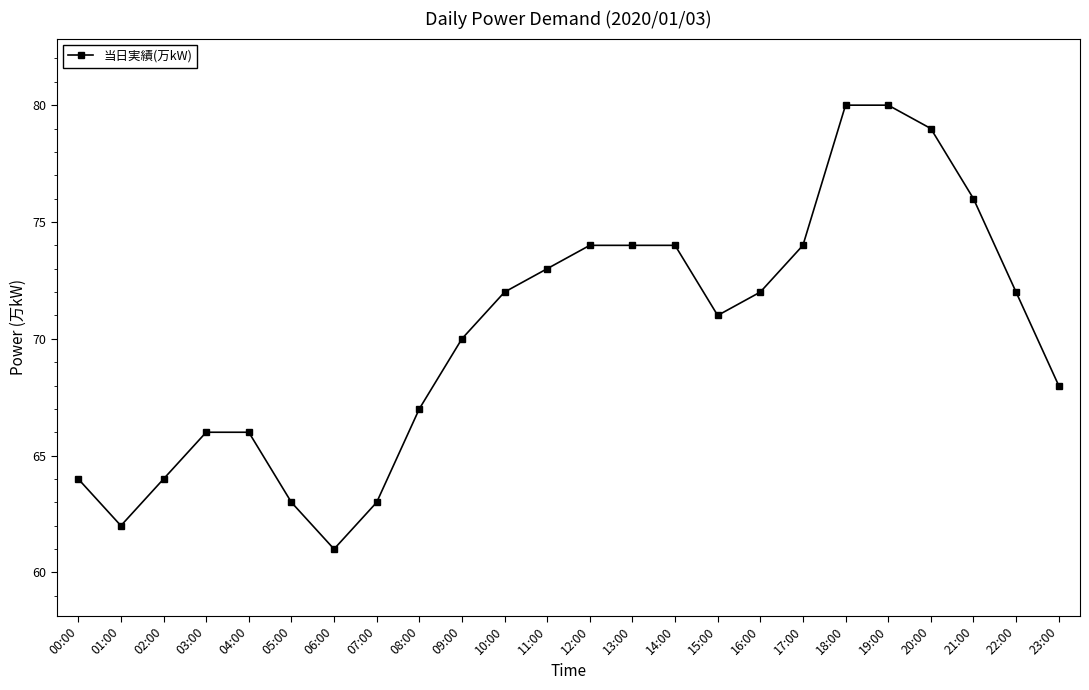

Between 08:00 and 20:00, which is larger?

20:00